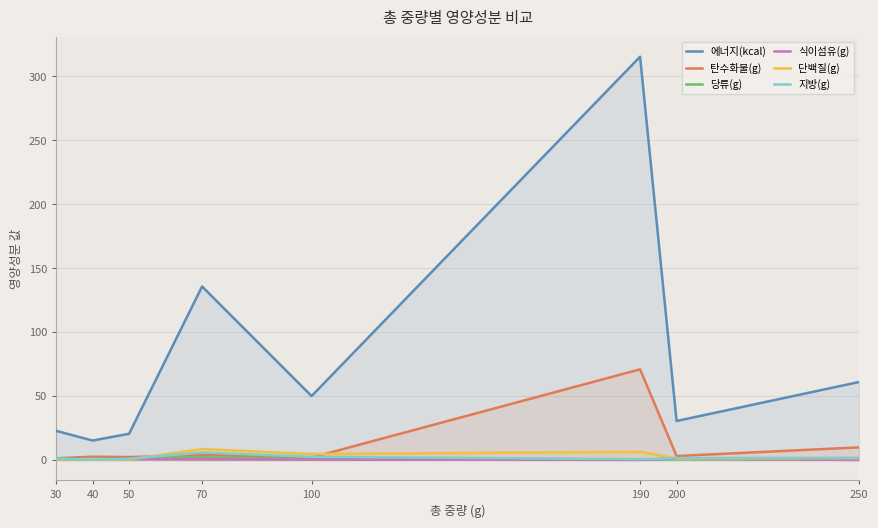

True or false: 에너지(kcal) has more than 1 interior local peaks.

True